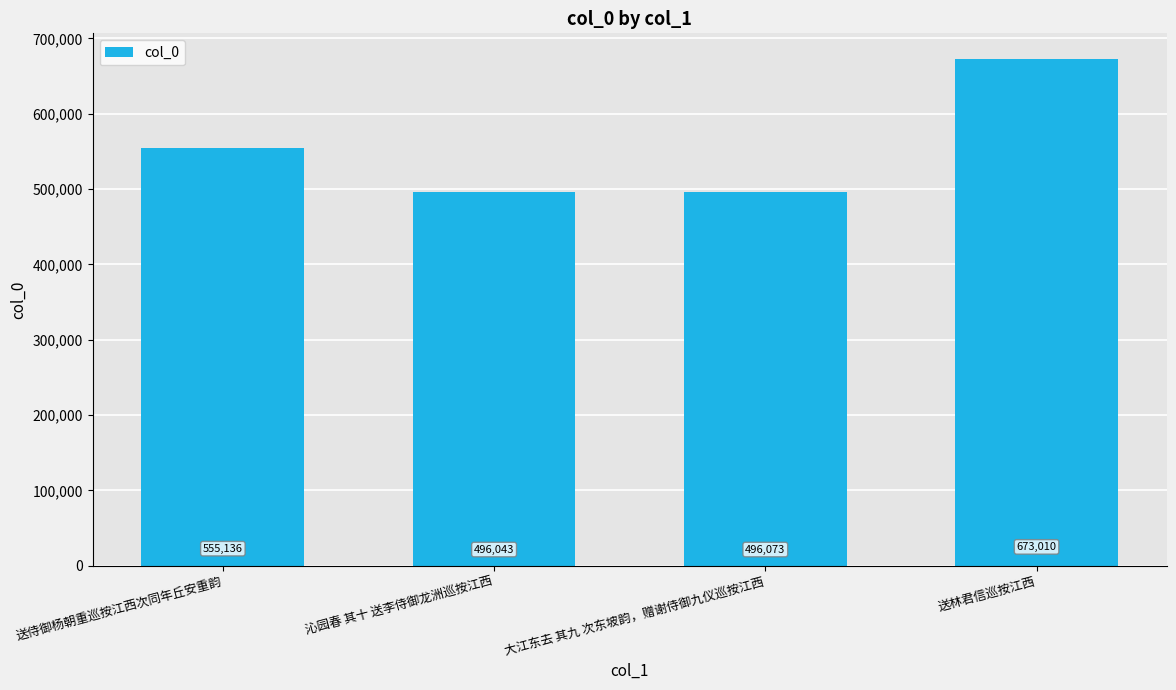

How many data points are less than 555136?

2